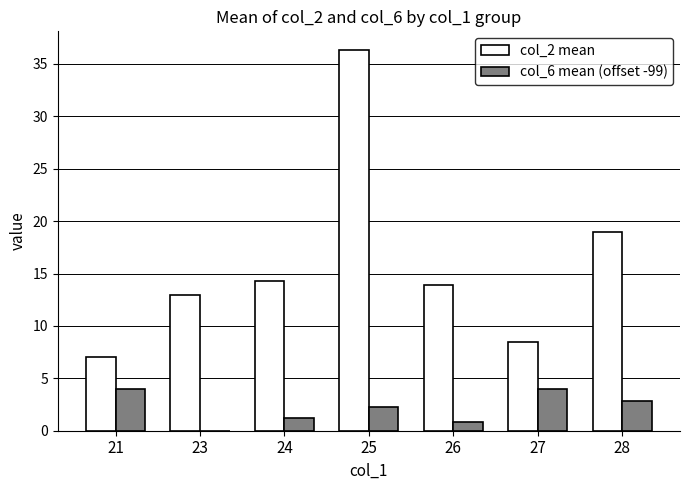

True or false: col_2 mean has a value of 6.1 at 26.

False